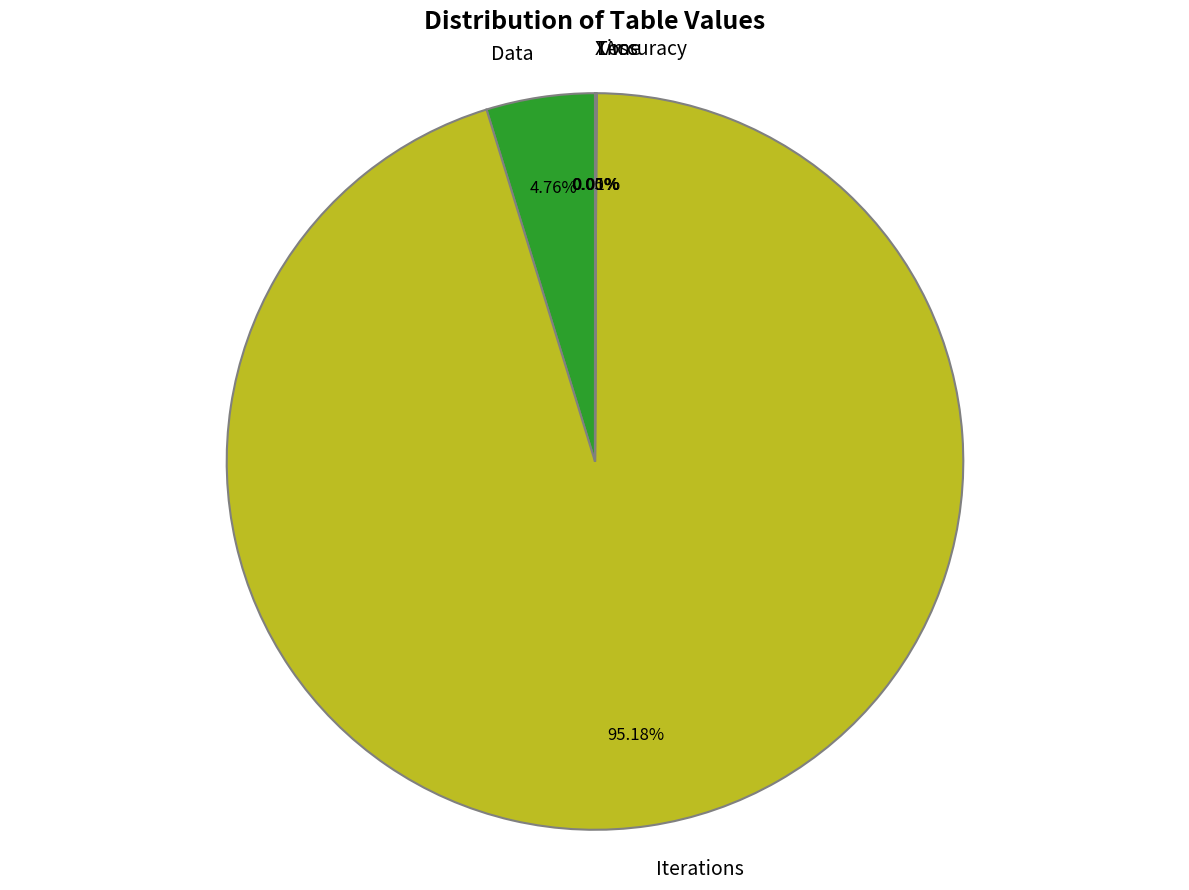

To the nearest percent, what is the combined percentage of Data and Iterations?

100%